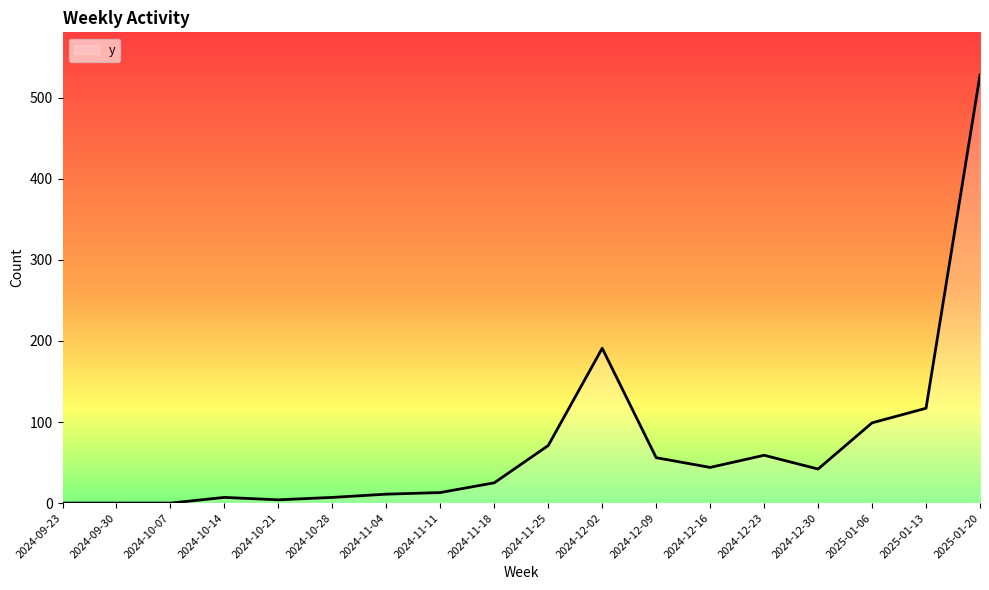

At which label is the value closest to 264?

2024-12-02